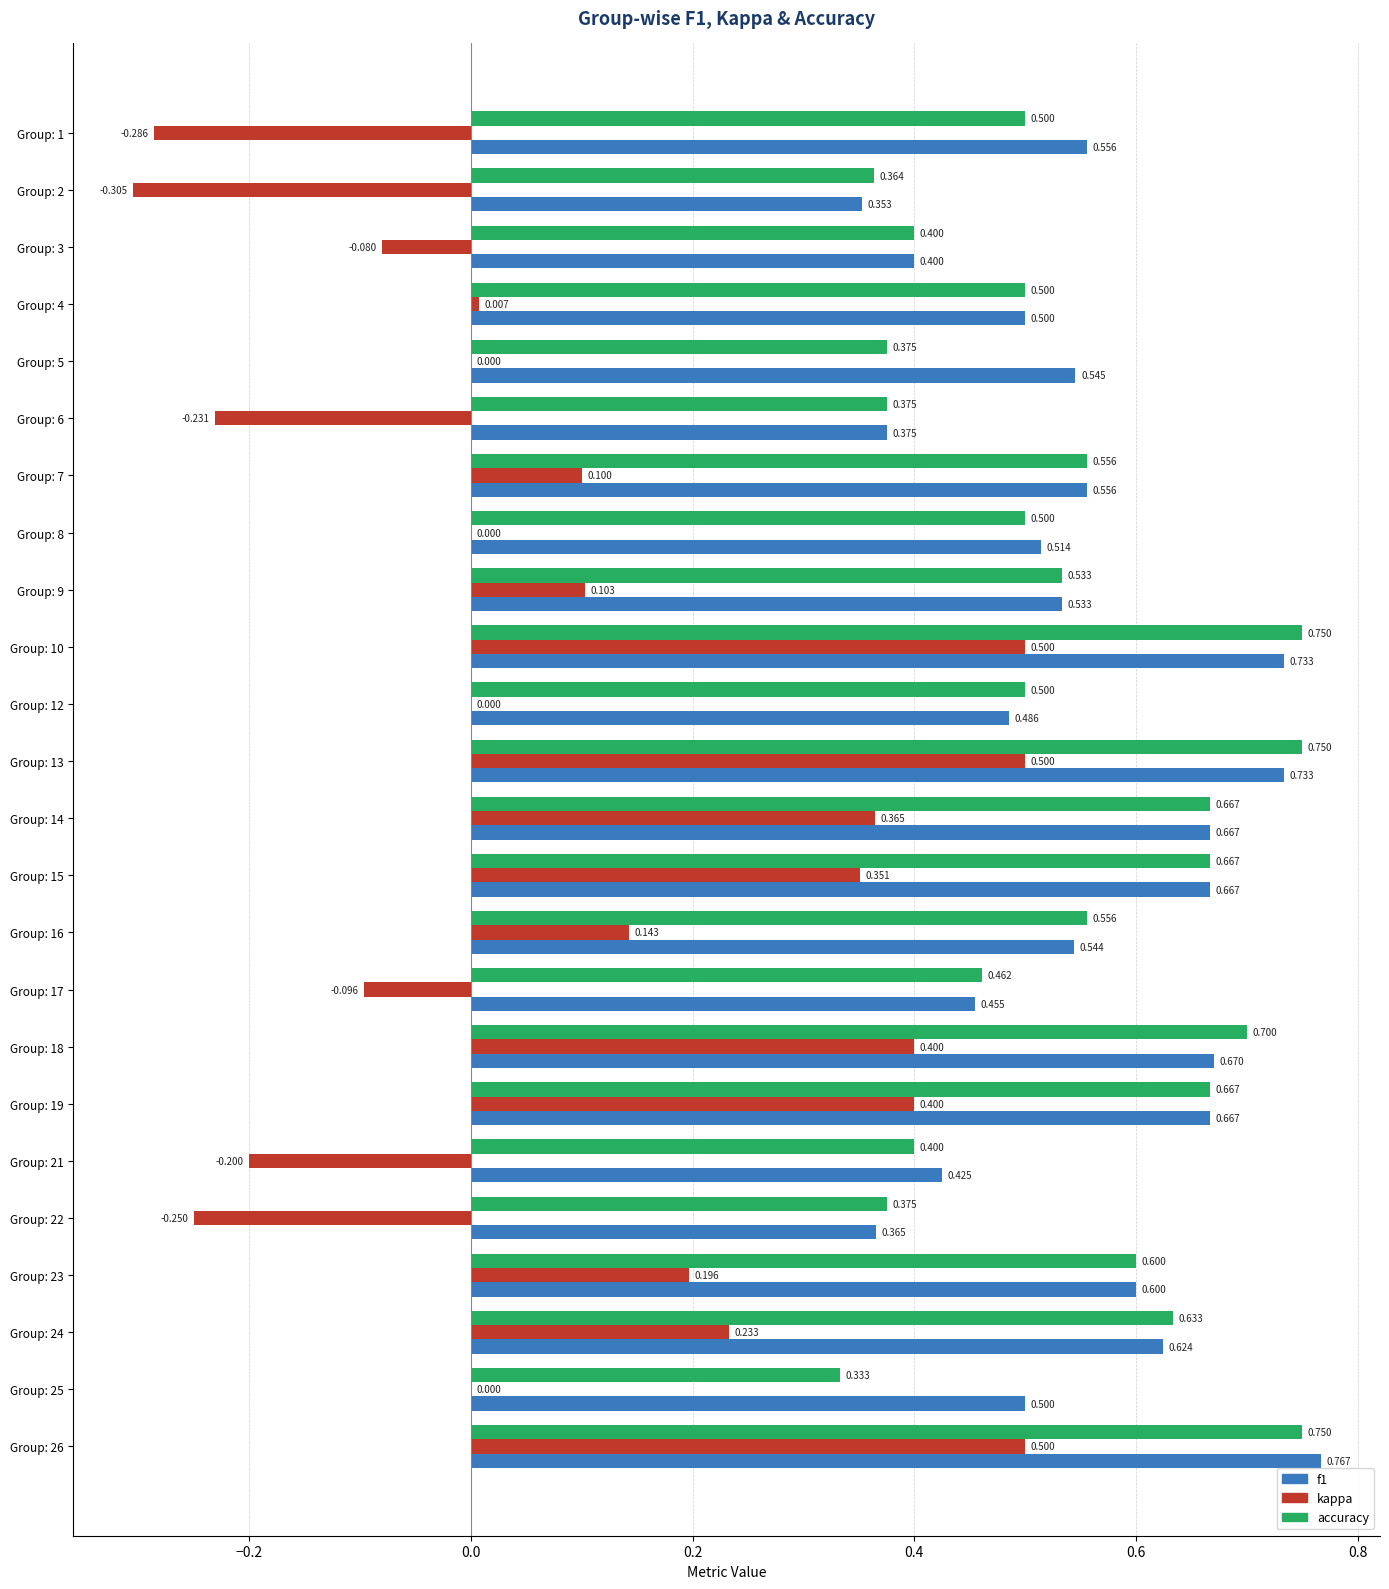

Is the value of f1 at Group: 12 greater than the value of accuracy at Group: 18?

No